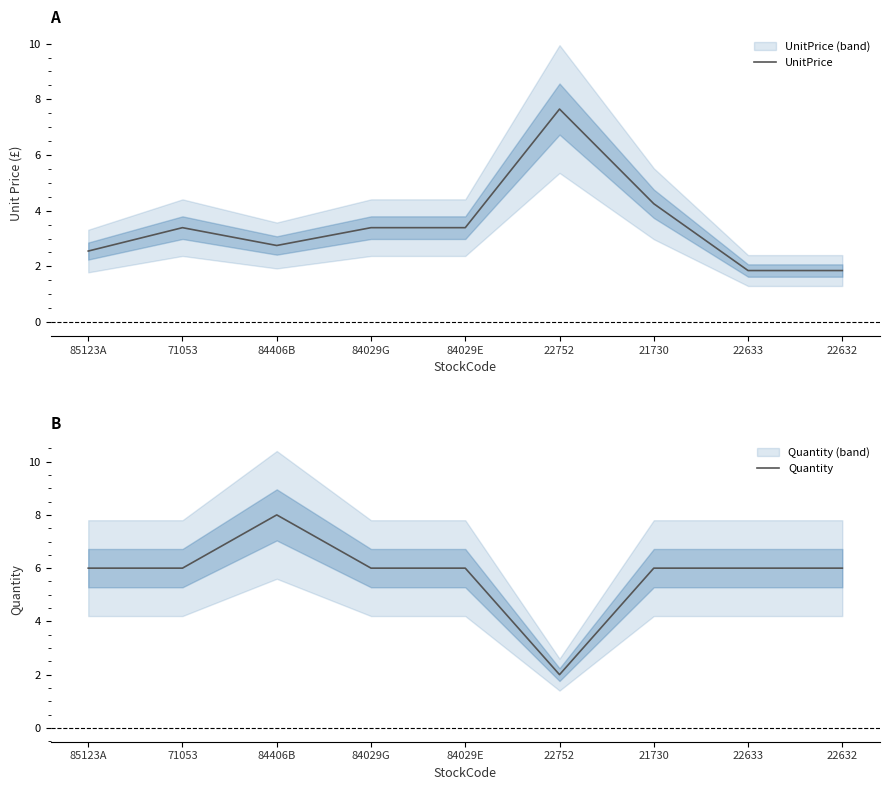

How many values in the UnitPrice series are below 3?

4